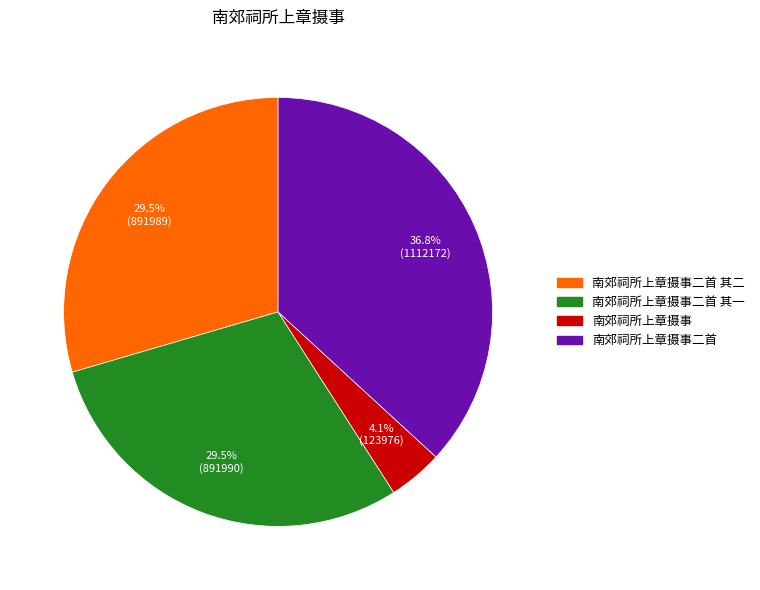

What is the smallest slice in the pie chart?

南郊祠所上章摄事